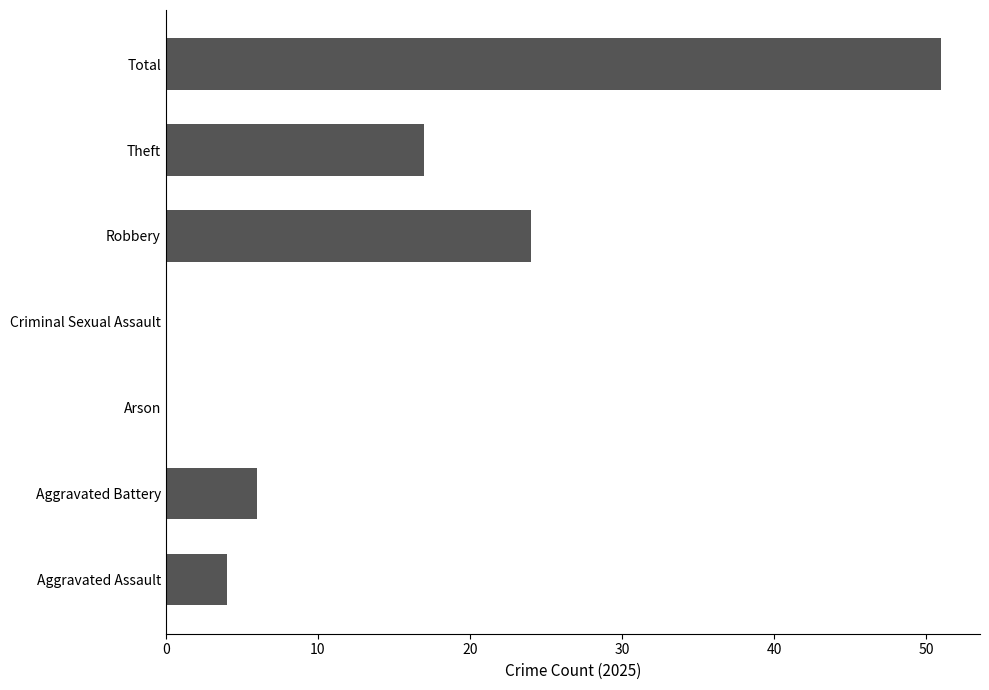

What is the maximum value shown in the chart?

51